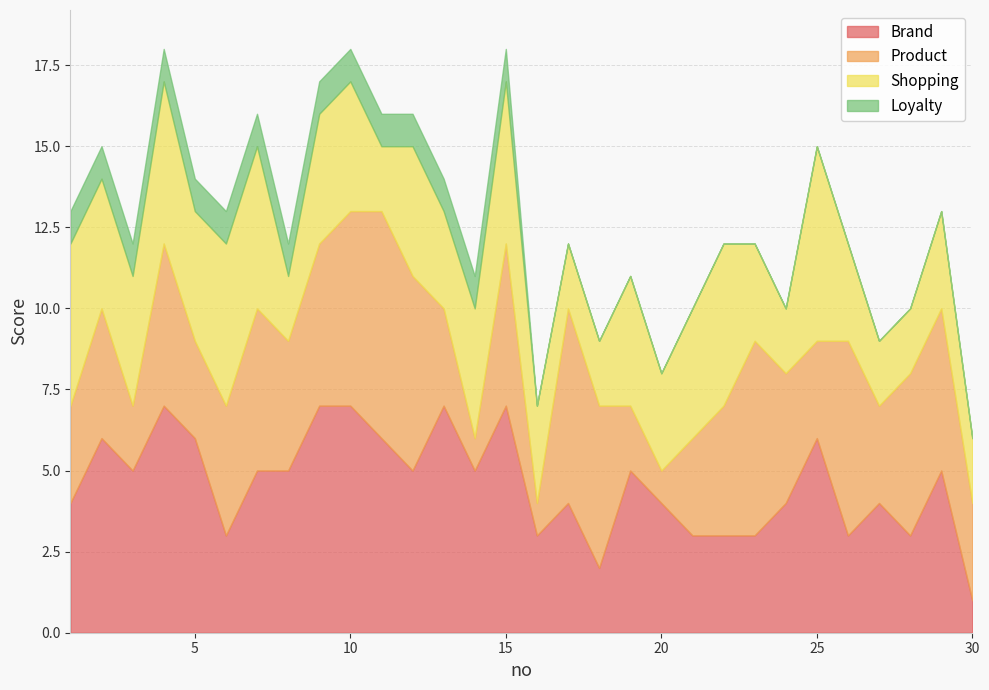

Where does the Shopping series first go above 4?

1